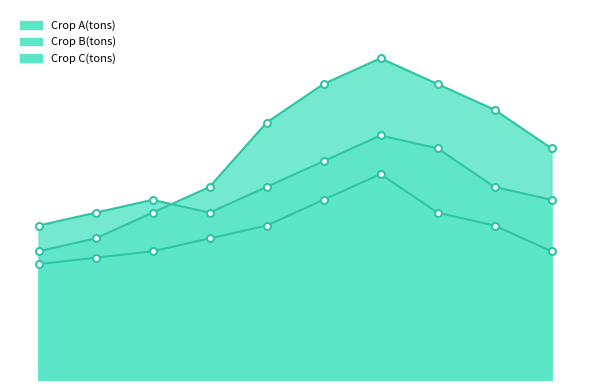

At which label does Crop A(tons) reach its minimum?

January